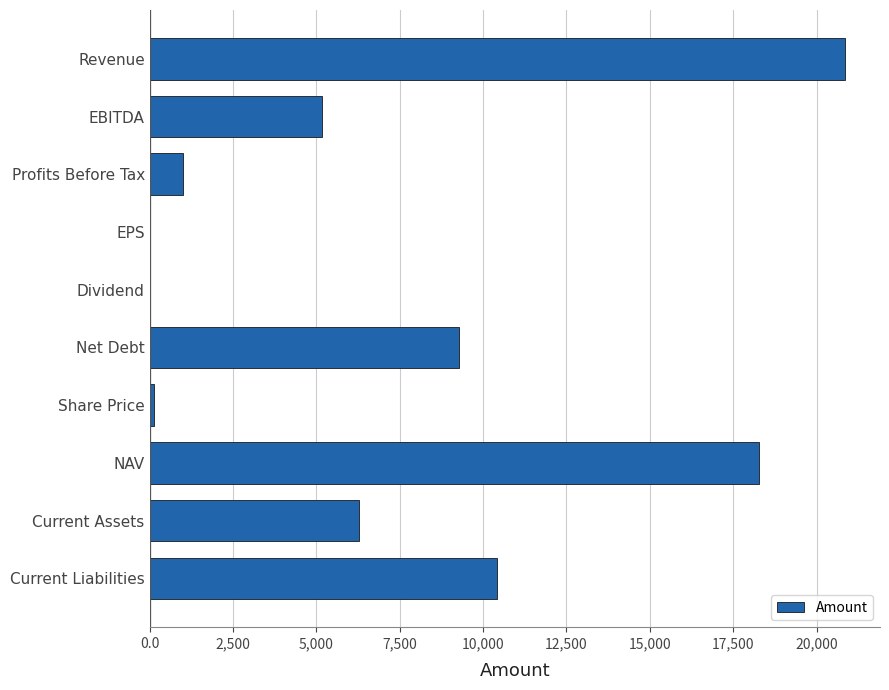

What is the sum of all values?

71439.2